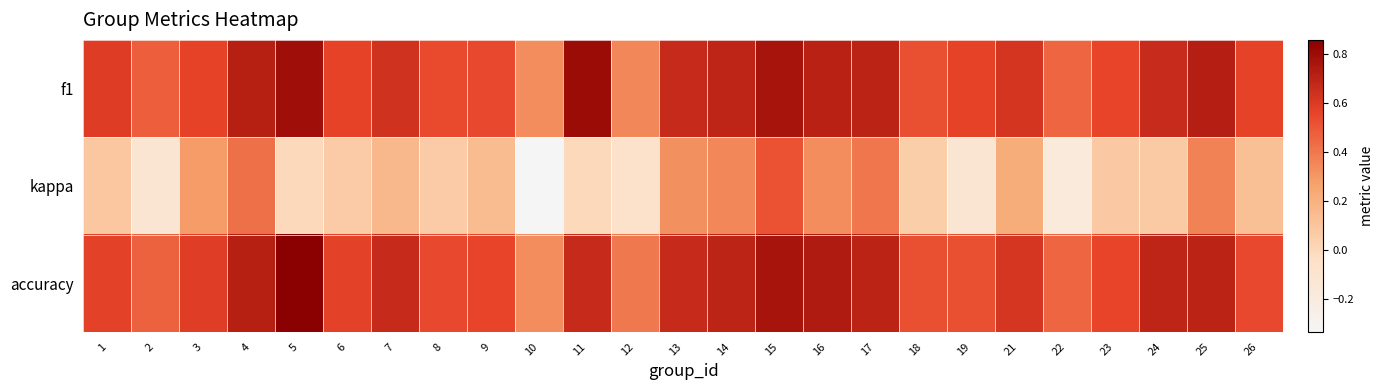

Reading right to left, list all the values displayed in this chart.

f1: 26=0.6	25=0.7	24=0.7	23=0.6	22=0.5	21=0.6	19=0.6	18=0.5	17=0.7	16=0.7	15=0.8	14=0.7	13=0.7	12=0.3	11=0.8	10=0.3	9=0.5	8=0.5	7=0.6	6=0.6	5=0.8	4=0.7	3=0.6	2=0.5	1=0.6
kappa: 26=0.1	25=0.4	24=0.1	23=0.1	22=-0.2	21=0.2	19=-0.1	18=0.1	17=0.4	16=0.3	15=0.5	14=0.3	13=0.3	12=-0.1	11=0.0	10=-0.3	9=0.1	8=0.1	7=0.2	6=0.1	5=0.0	4=0.4	3=0.3	2=-0.1	1=0.1
accuracy: 26=0.5	25=0.7	24=0.7	23=0.6	22=0.5	21=0.6	19=0.5	18=0.5	17=0.7	16=0.7	15=0.8	14=0.7	13=0.7	12=0.4	11=0.7	10=0.3	9=0.6	8=0.5	7=0.7	6=0.6	5=0.9	4=0.7	3=0.6	2=0.5	1=0.6